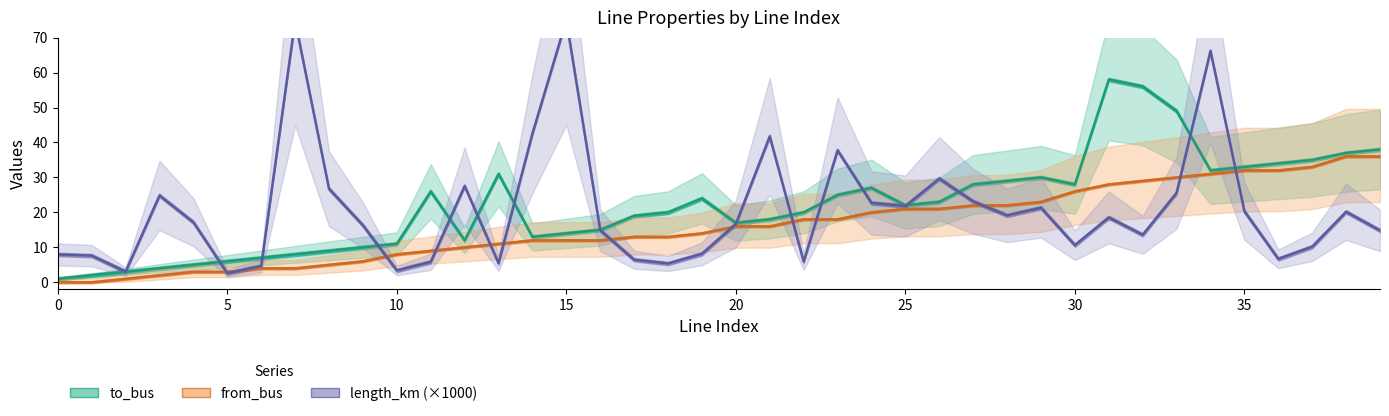

Does the chart have visible grid lines?

No